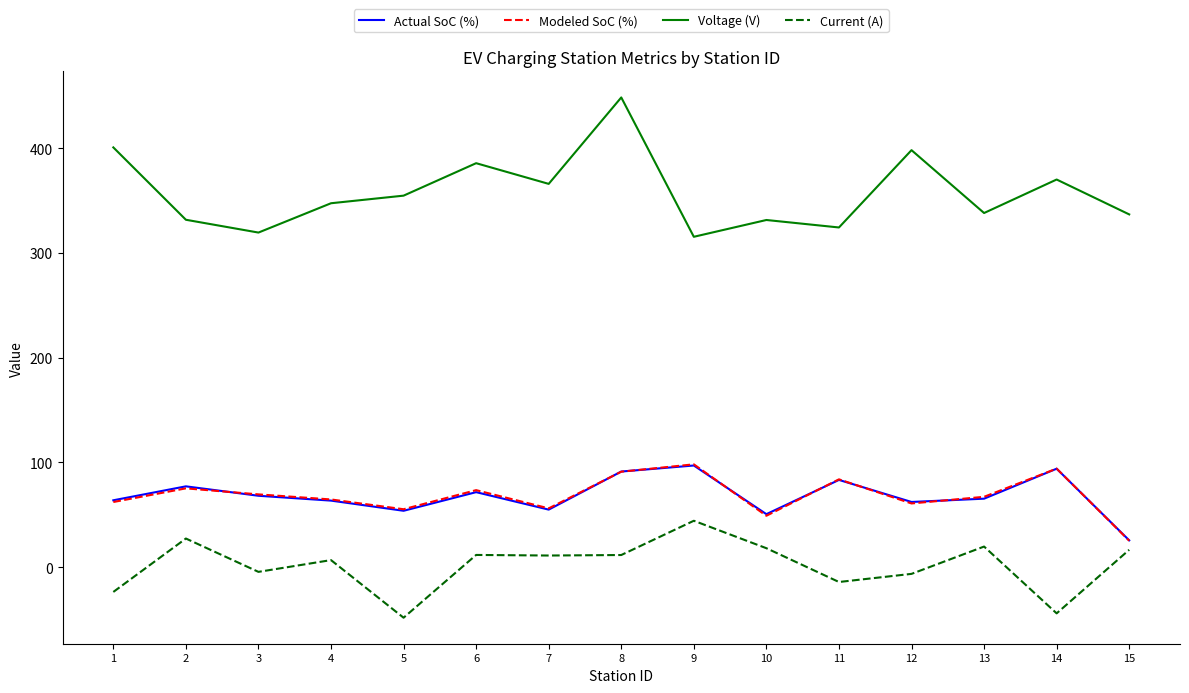

Which category has the highest value across all series?

8